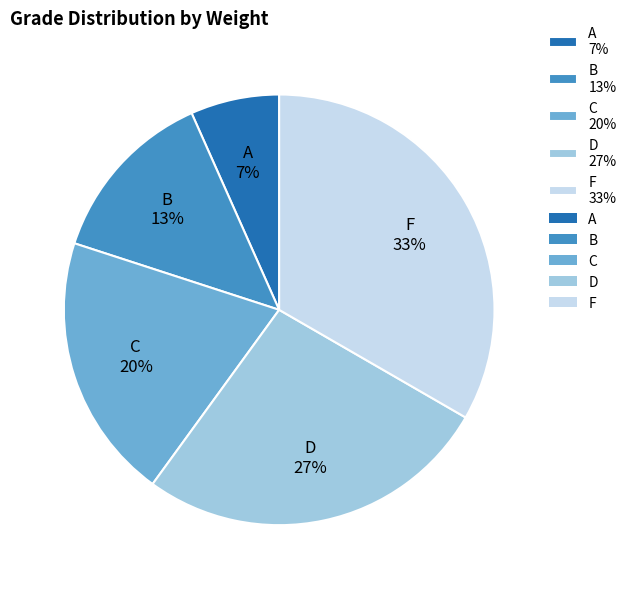

Does C represent more than half of the total?

No